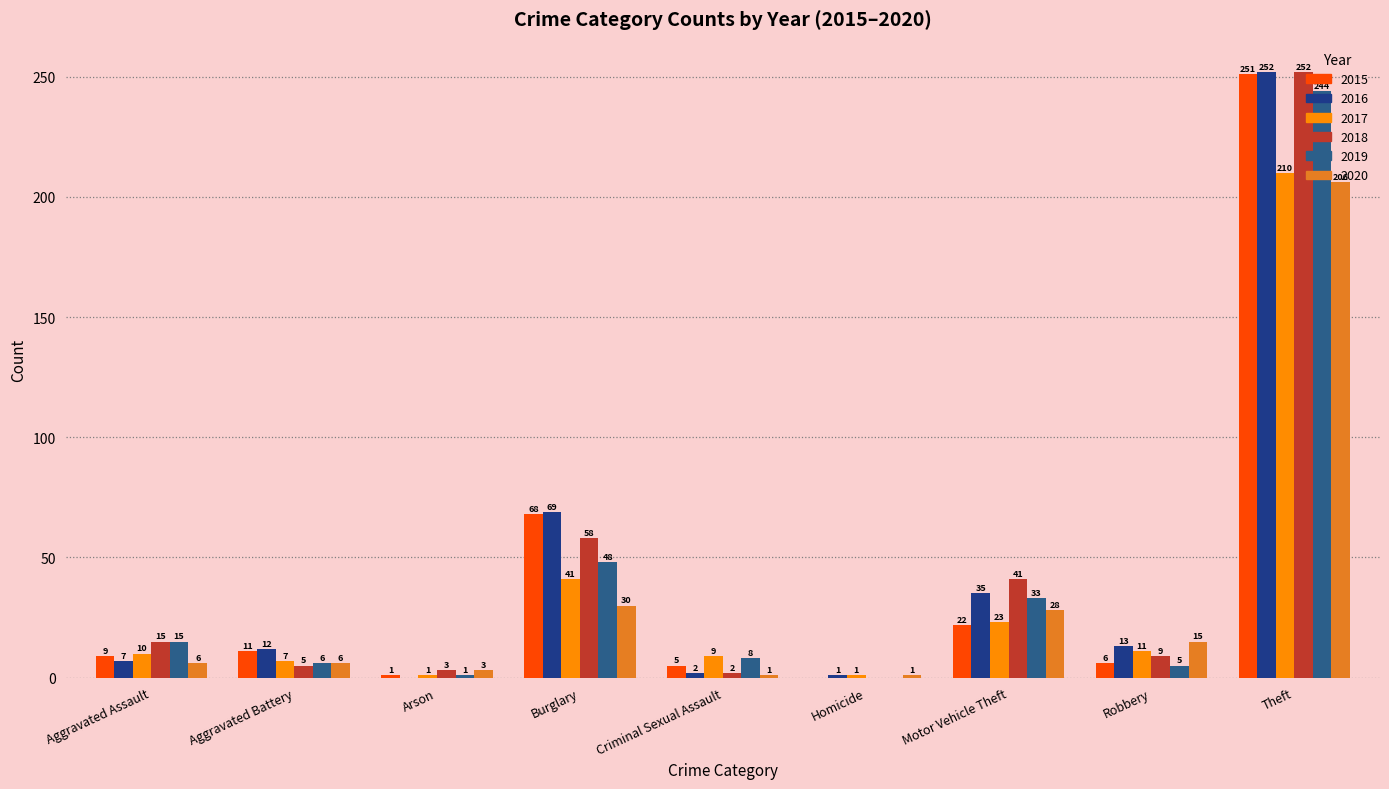

What is the sum of all 2020 values?

296